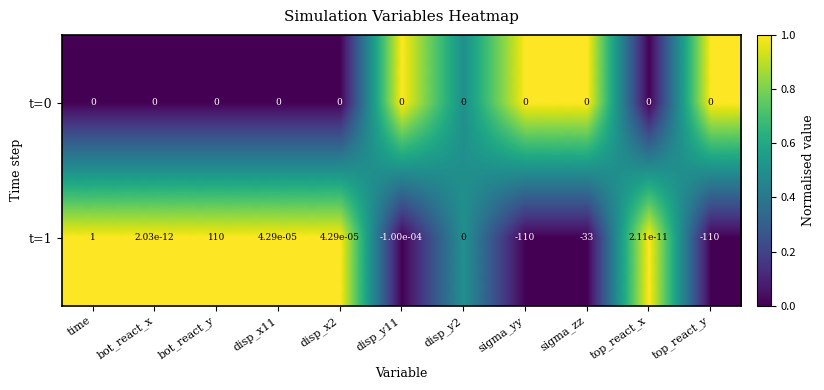

Which label corresponds to the largest value in the chart?

bot_react_y